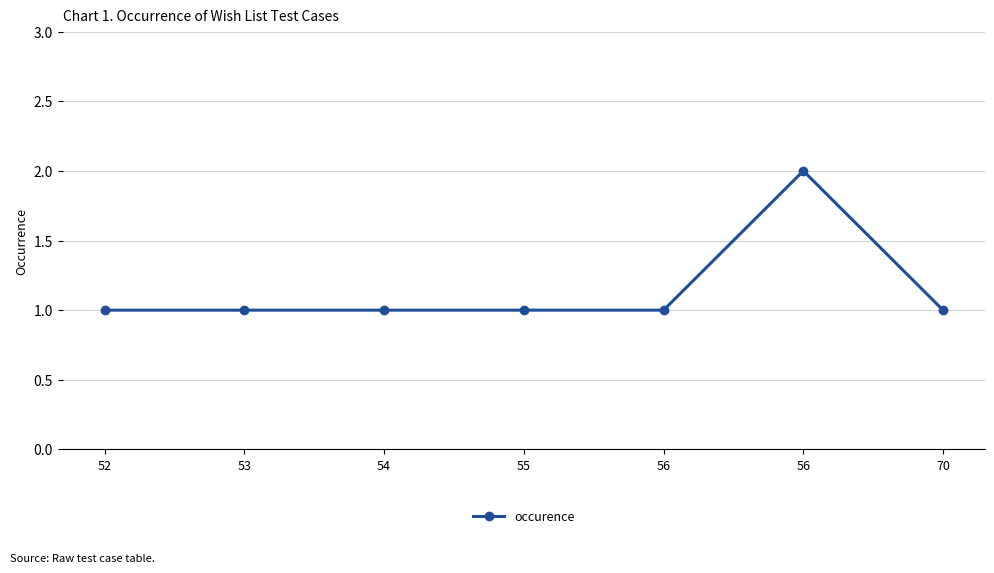

Between 52 and 56, which is larger?

56